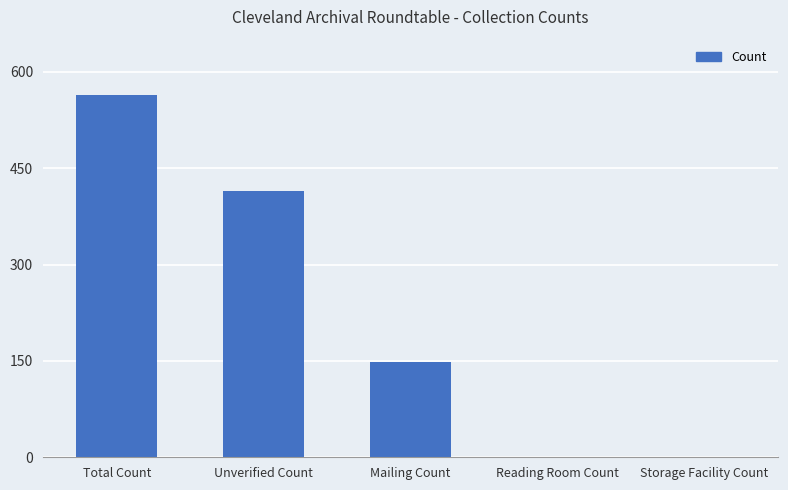

What is the sum of all values?

1126